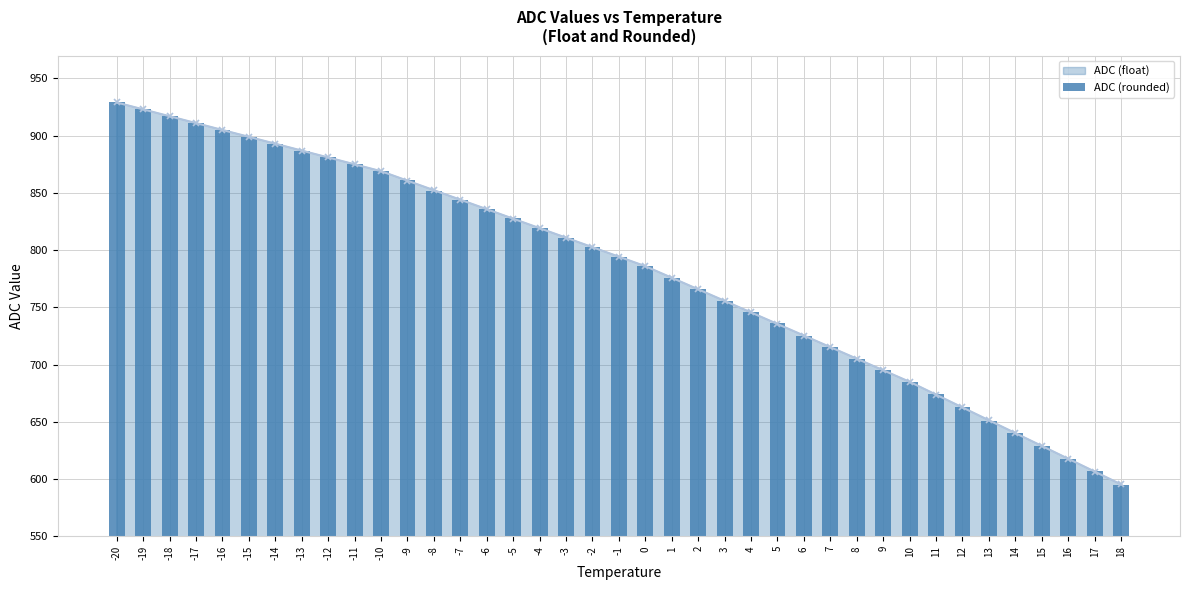

List the labels in order of value, largest first.

-20, -19, -18, -17, -16, -15, -14, -13, -12, -11, -10, -9, -8, -7, -6, -5, -4, -3, -2, -1, 0, 1, 2, 3, 4, 5, 6, 7, 8, 9, 10, 11, 12, 13, 14, 15, 16, 17, 18